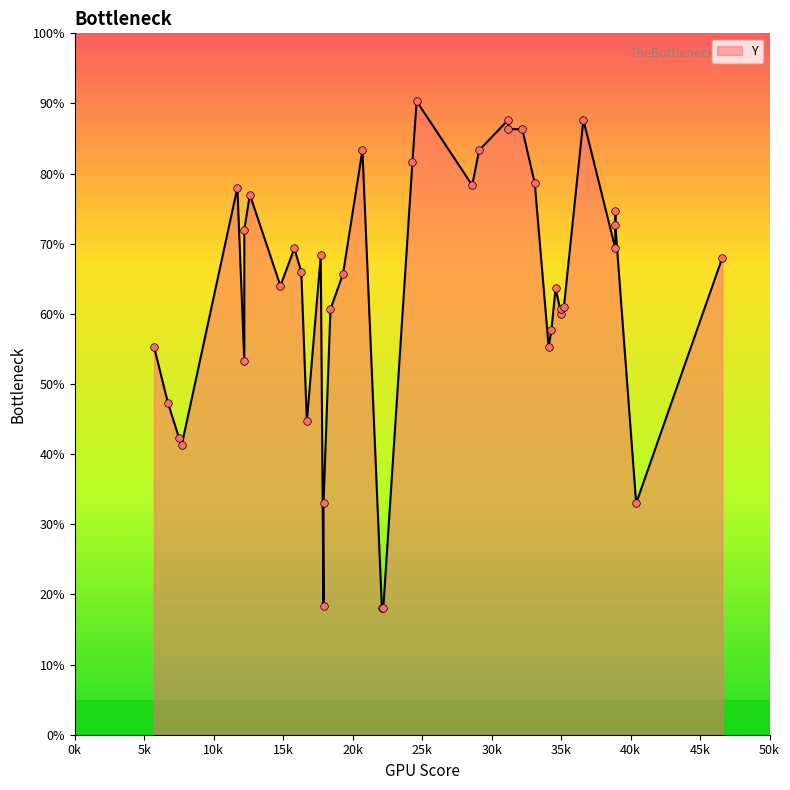

What is the change in value from 23 to 29?

+26